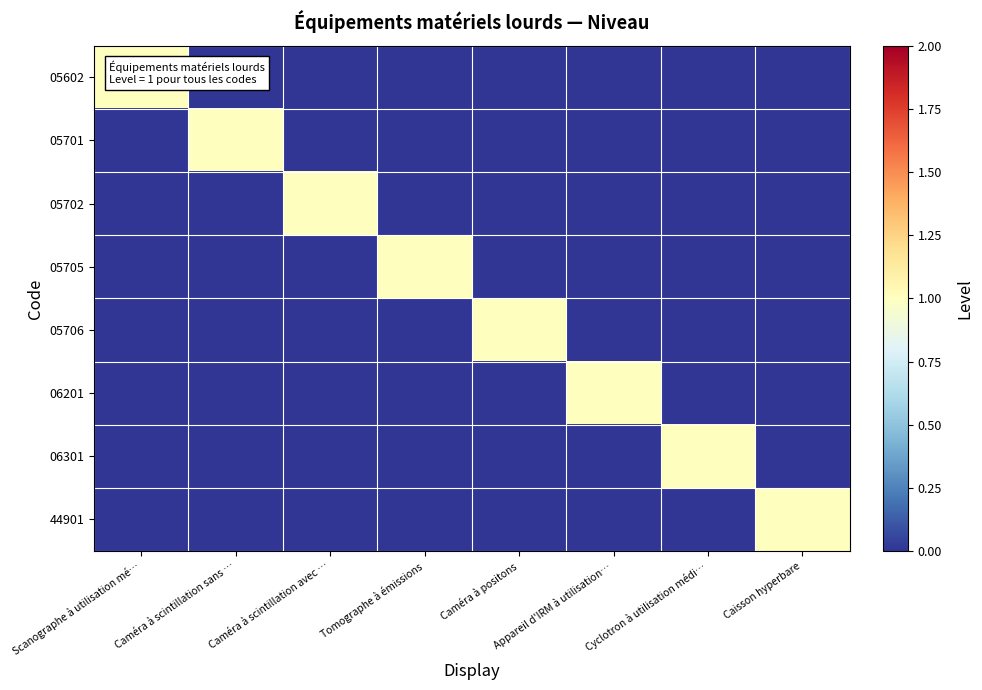

List the series in order of their peak value, lowest first.

05602, 05701, 05702, 05705, 05706, 06201, 06301, 44901